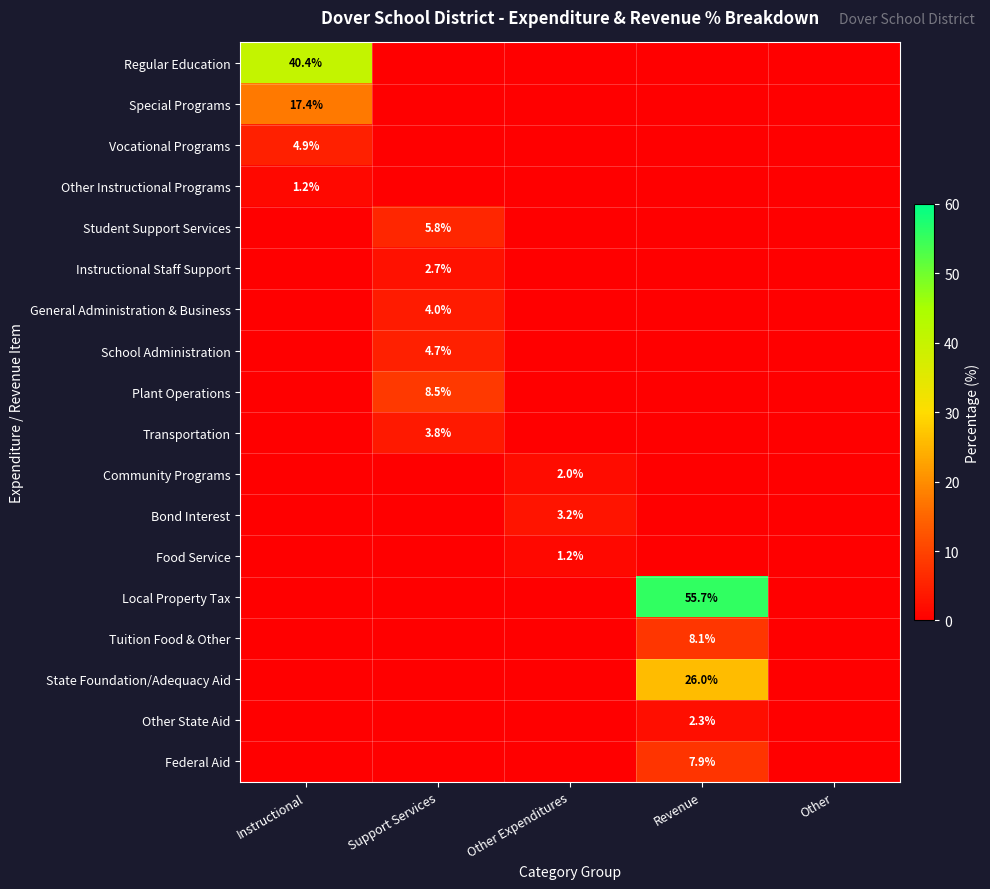

The value of Transportation at Support Services is 2.1. True or false?

False